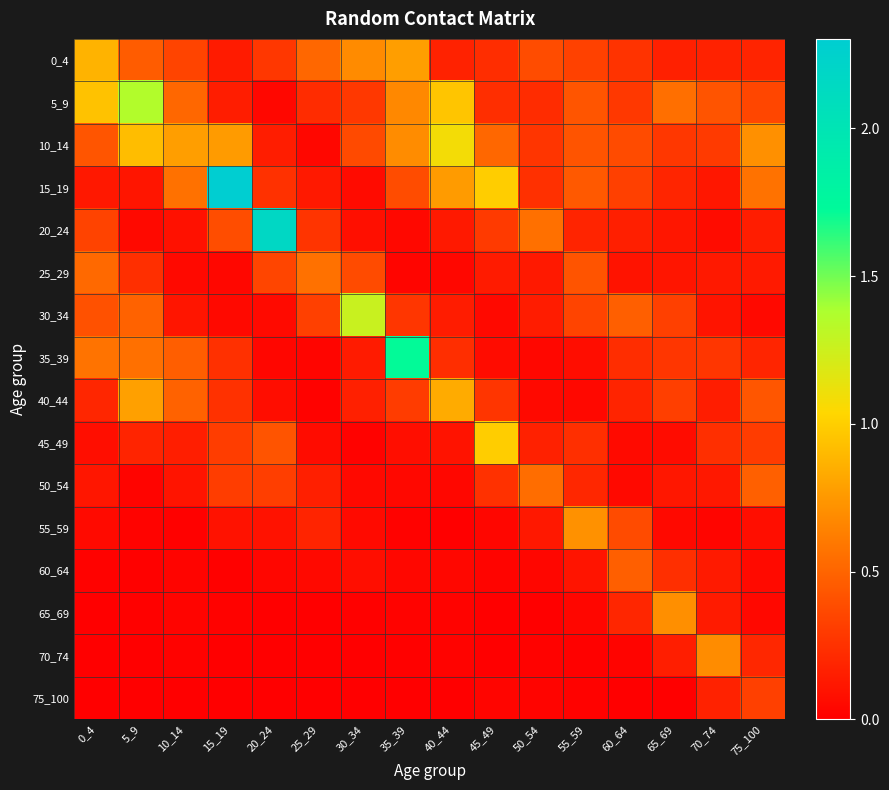

At which category is the sum across all series the highest?

5_9